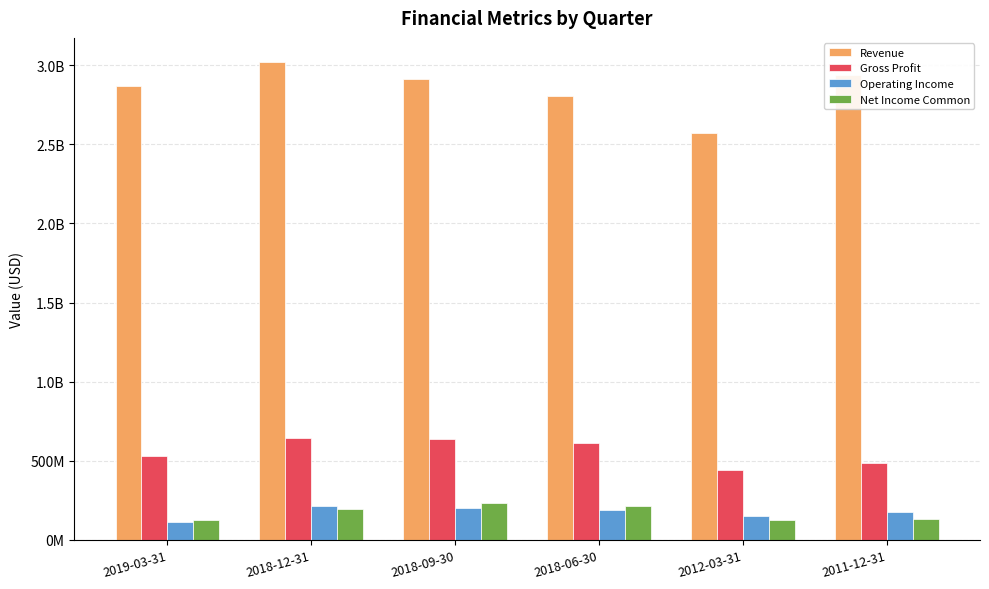

Between 2018-06-30 and 2012-03-31, which series saw the biggest shift?

Revenue